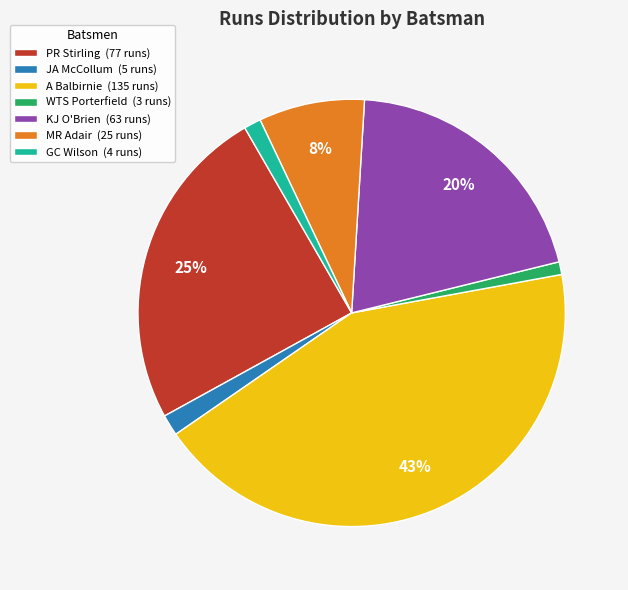

Is it true that WTS Porterfield is 1% of the pie?

True